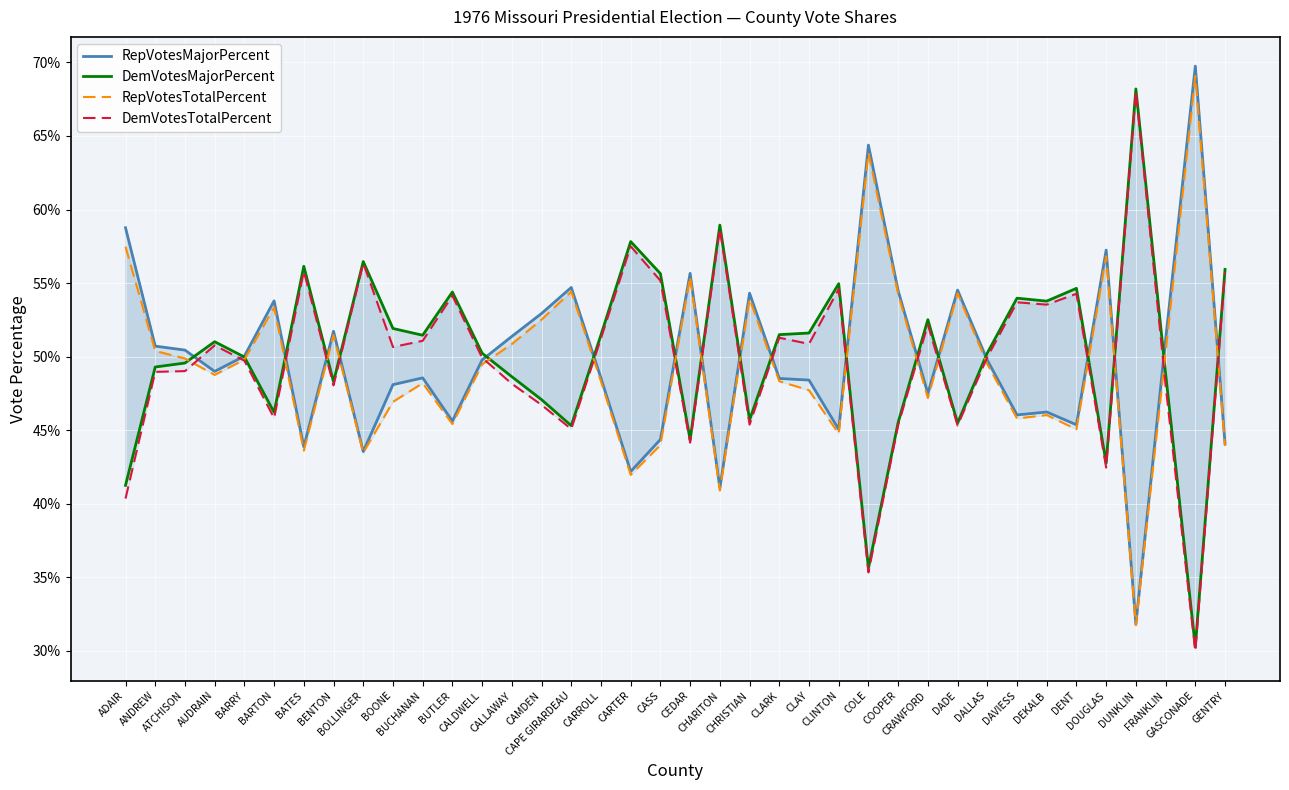

At which label does RepVotesTotalPercent reach its minimum?

DUNKLIN